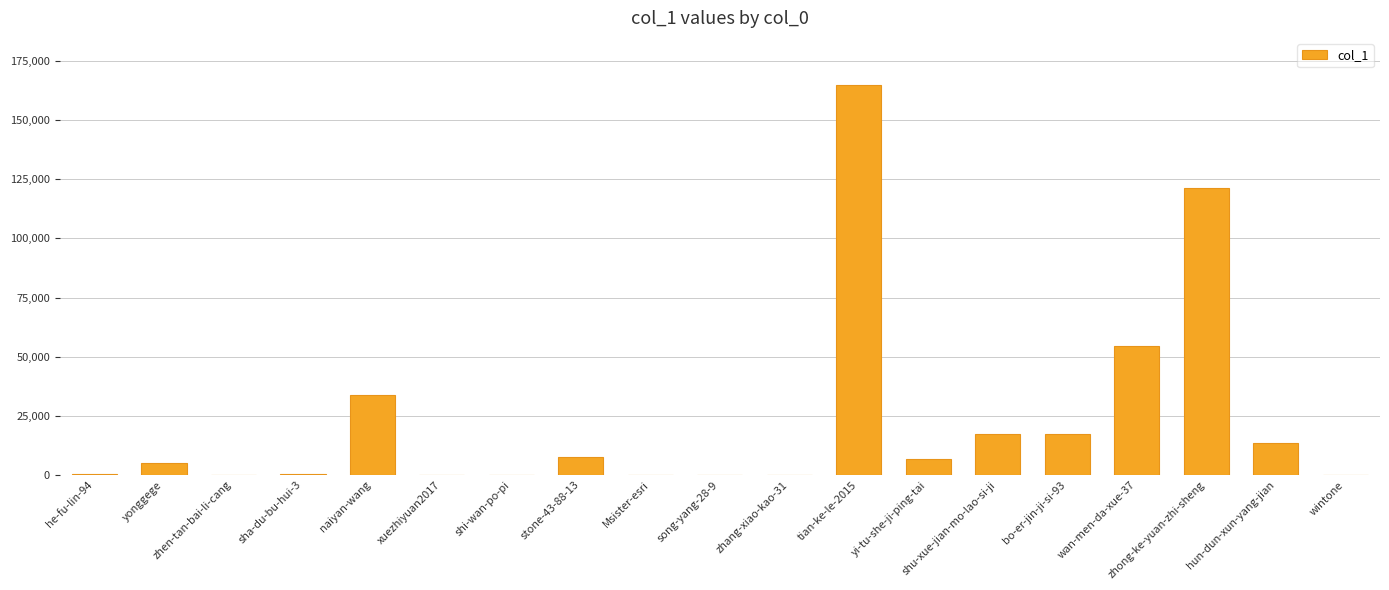

How many data points does each series have?

19